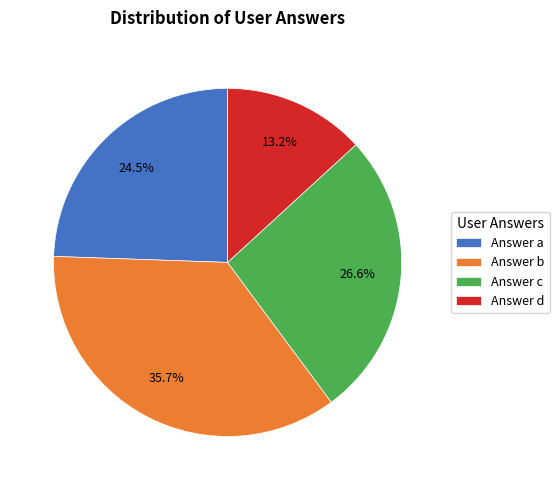

Which has a higher value, Answer c or Answer b?

Answer b